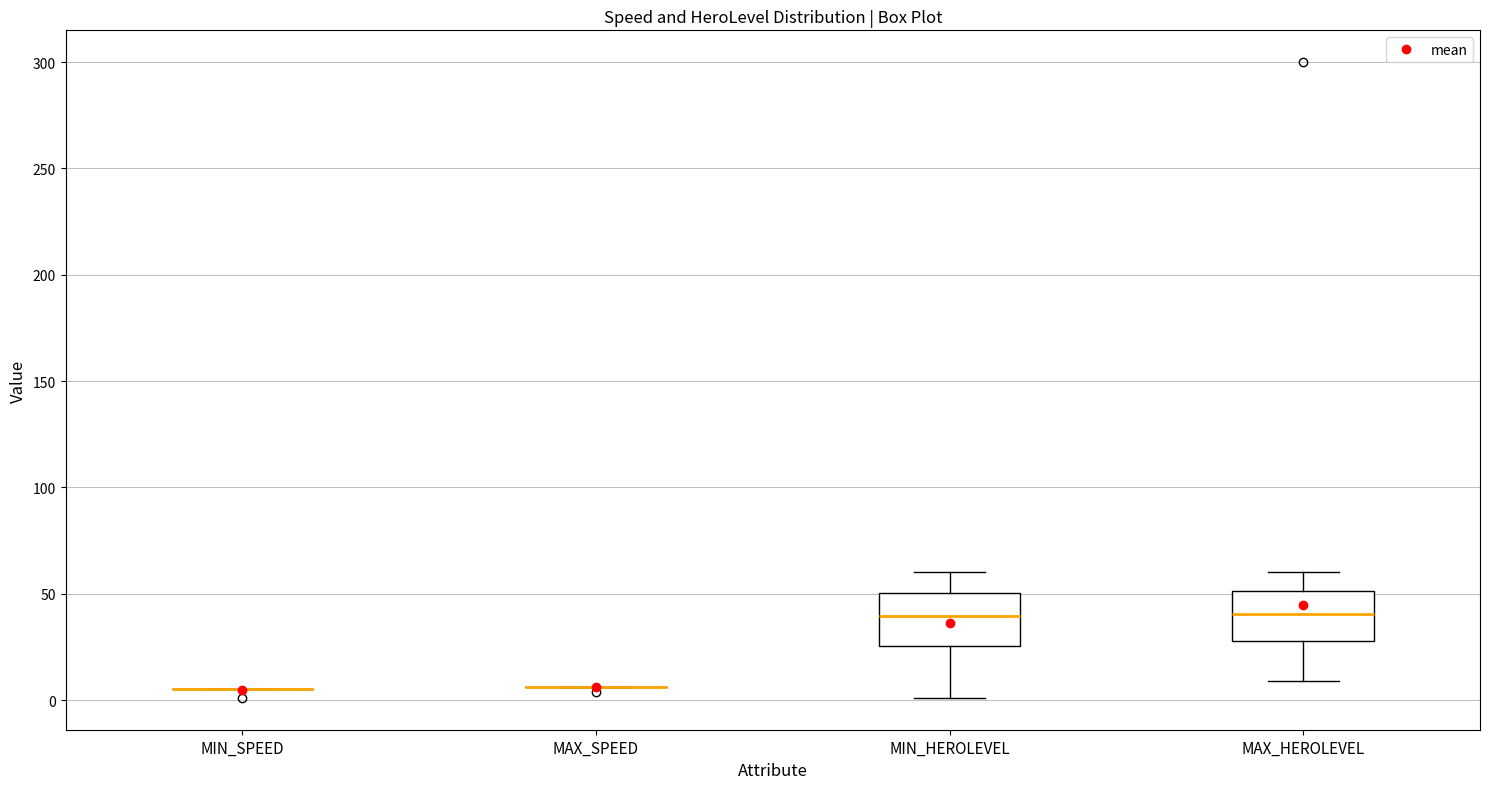

Reading left to right, transcribe this box plot: for each box, give where its median line is, the range the box spans, and where its two whiskers end, as read against the y-axis. The values are not printed on the chart, so give them approximately, as read against the axis.

MIN_SPEED: box collapsed to a line at 5, whiskers 5 to 5
MAX_SPEED: box collapsed to a line at 5, whiskers 5 to 5
MIN_HEROLEVEL: median 40, box 25 to 50, whiskers 0 to 60
MAX_HEROLEVEL: median 40, box 30 to 50, whiskers 10 to 60